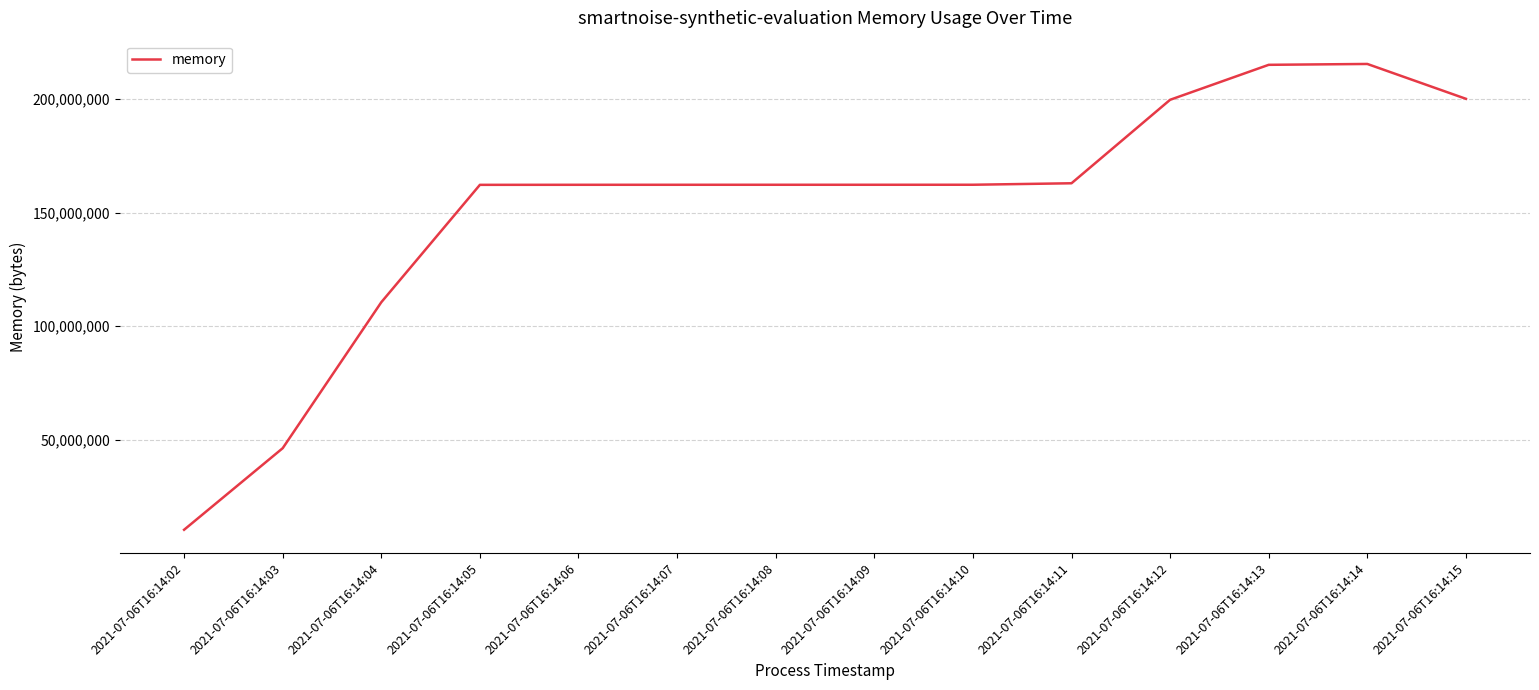

Approximately how many times larger is the value at 2021-07-06T16:14:05 compared to 2021-07-06T16:14:13?

0.8